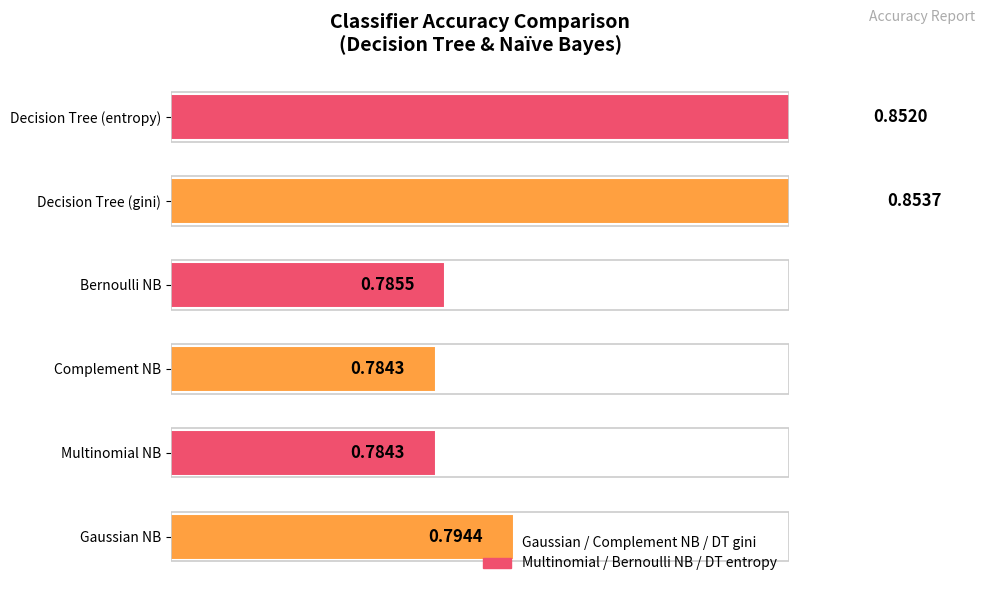

The value of log_loss at 12 is 1.2. True or false?

False